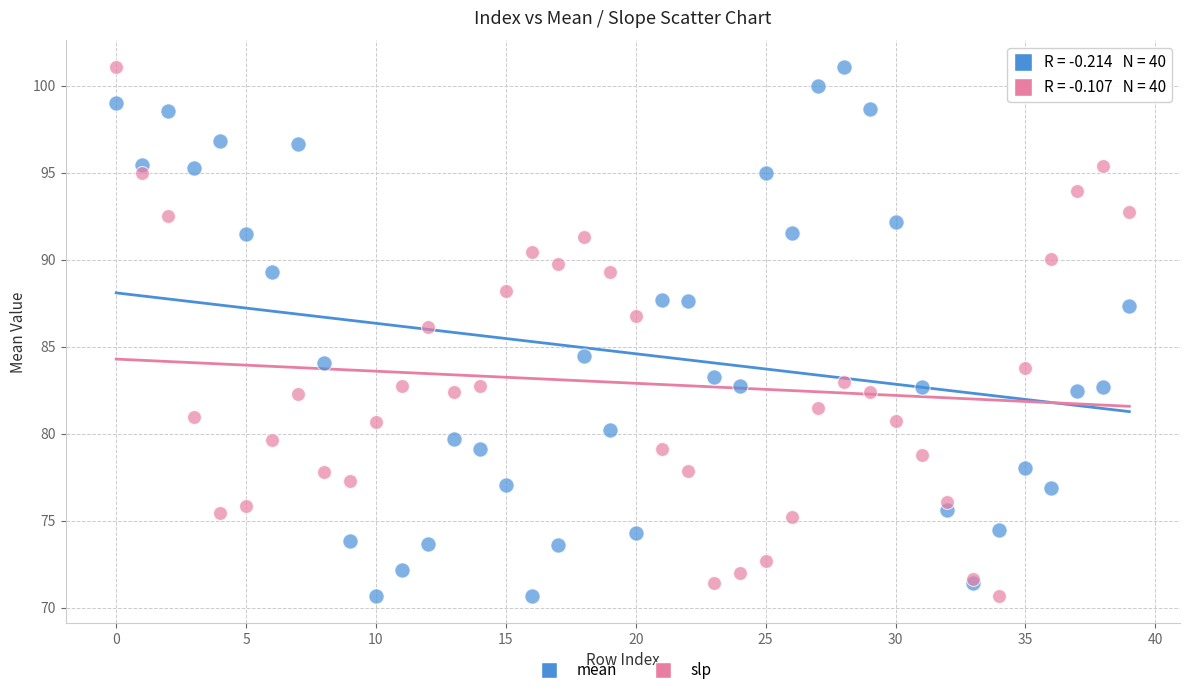

Across all series, what Y value is closest to 85?

84.4